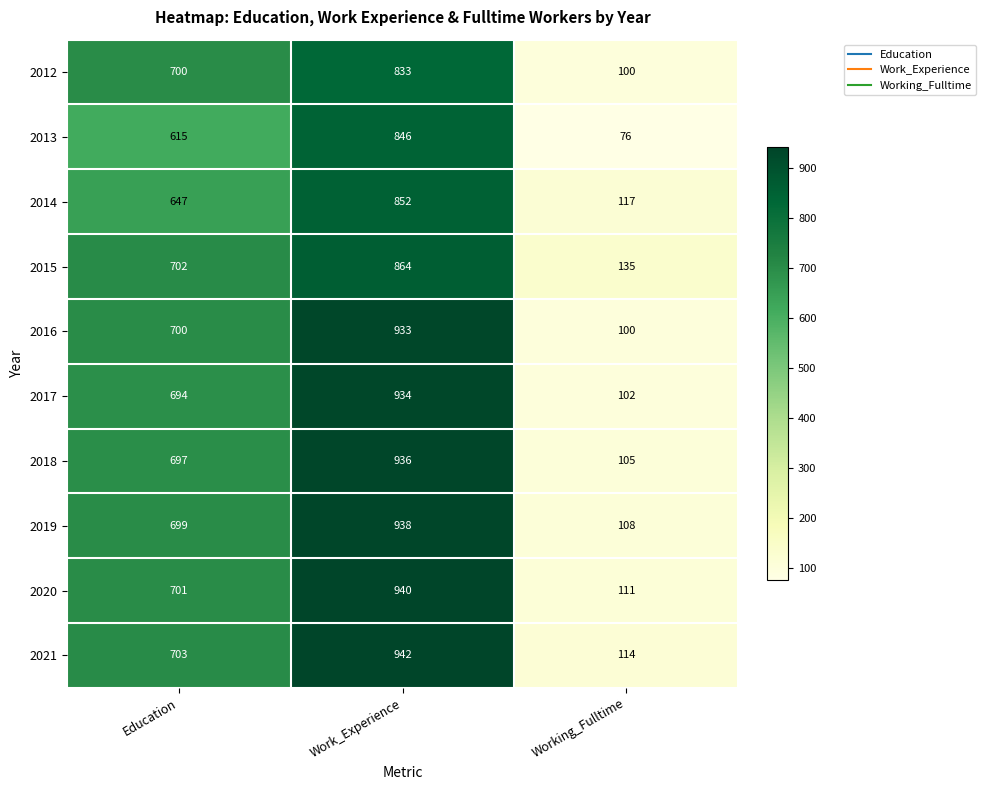

How many distinct data groups are displayed?

10